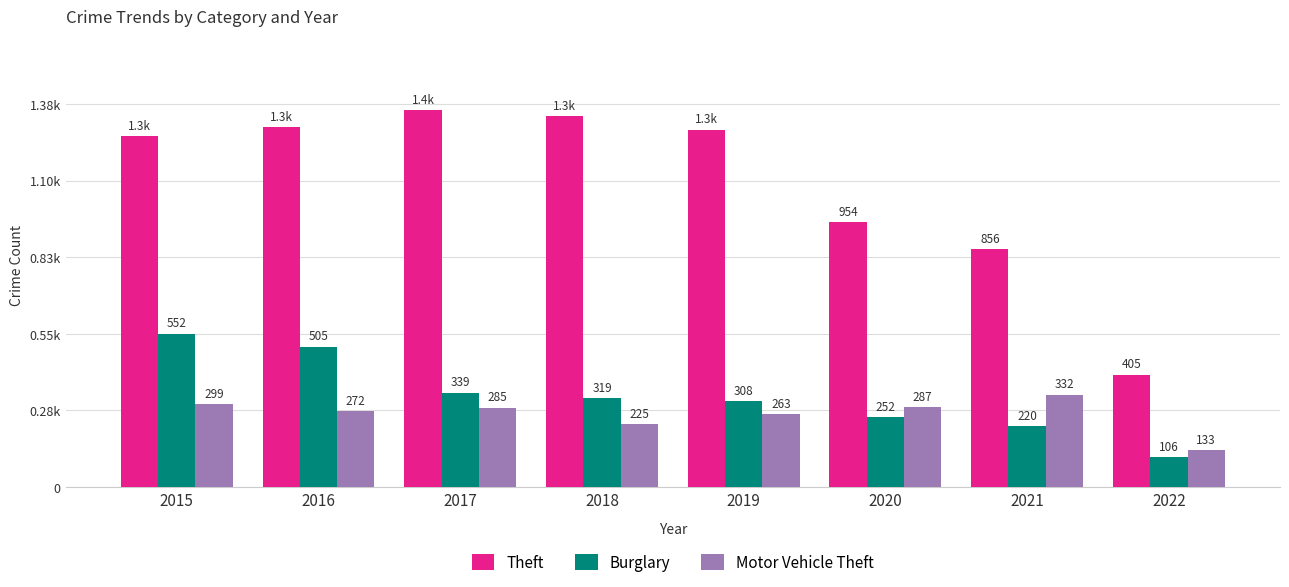

Are the bars grouped side by side (vs. stacked)?

Yes